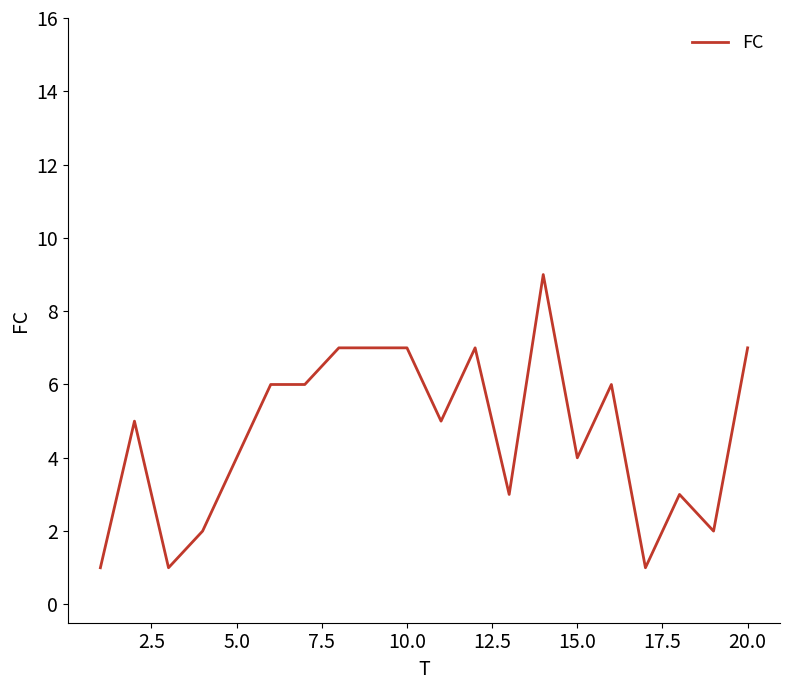

Reading left to right, list all the values displayed in this chart.

1	5	1	2	4	6	6	7	7	7	5	7	3	9	4	6	1	3	2	7